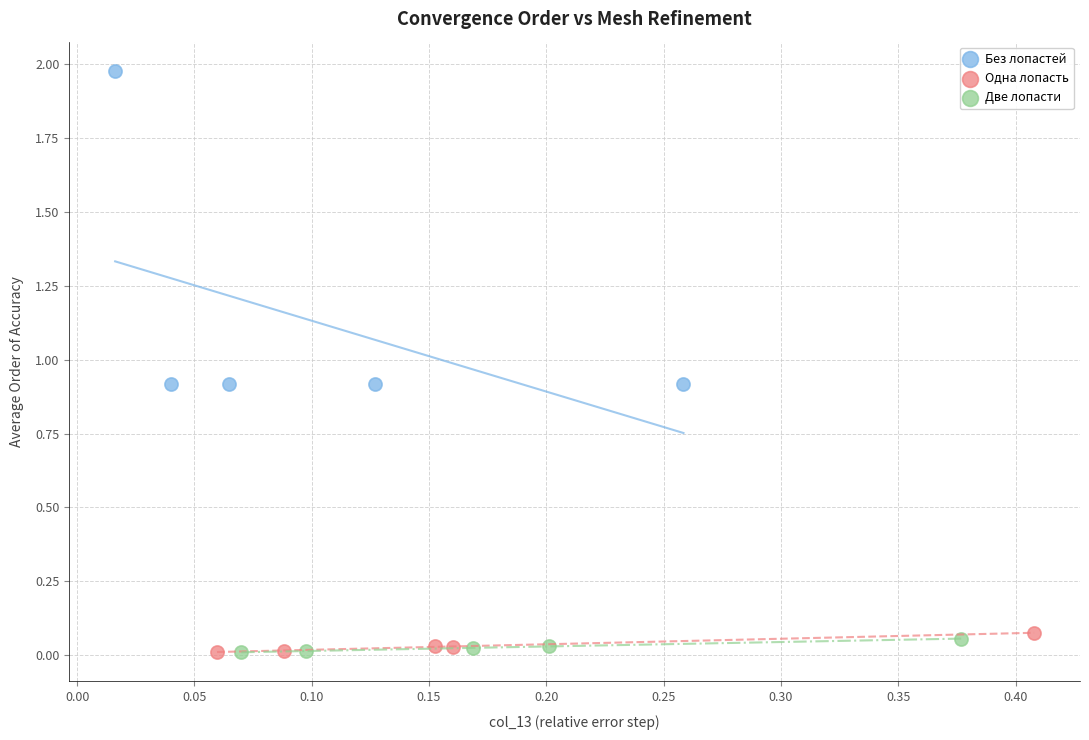

Which series has the widest spread of Y values?

Без лопастей